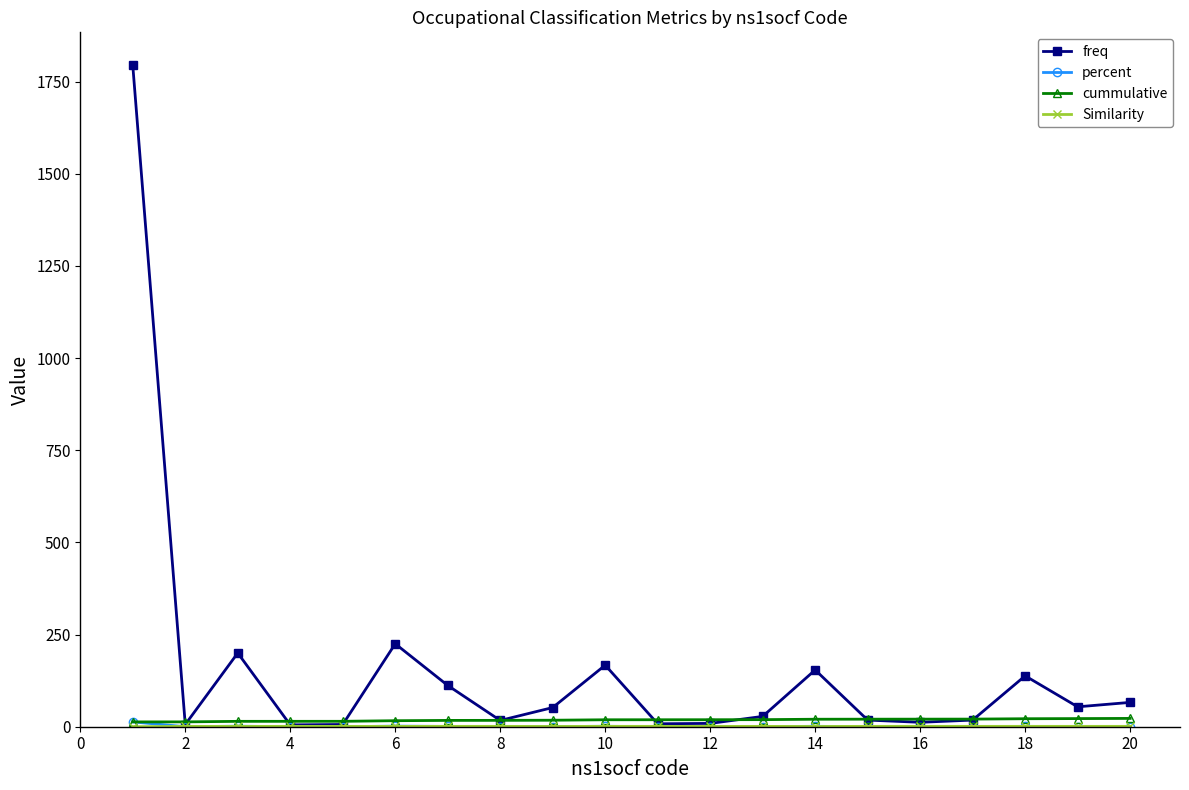

What is the difference between the maximum and minimum values in the freq series?

1789.0